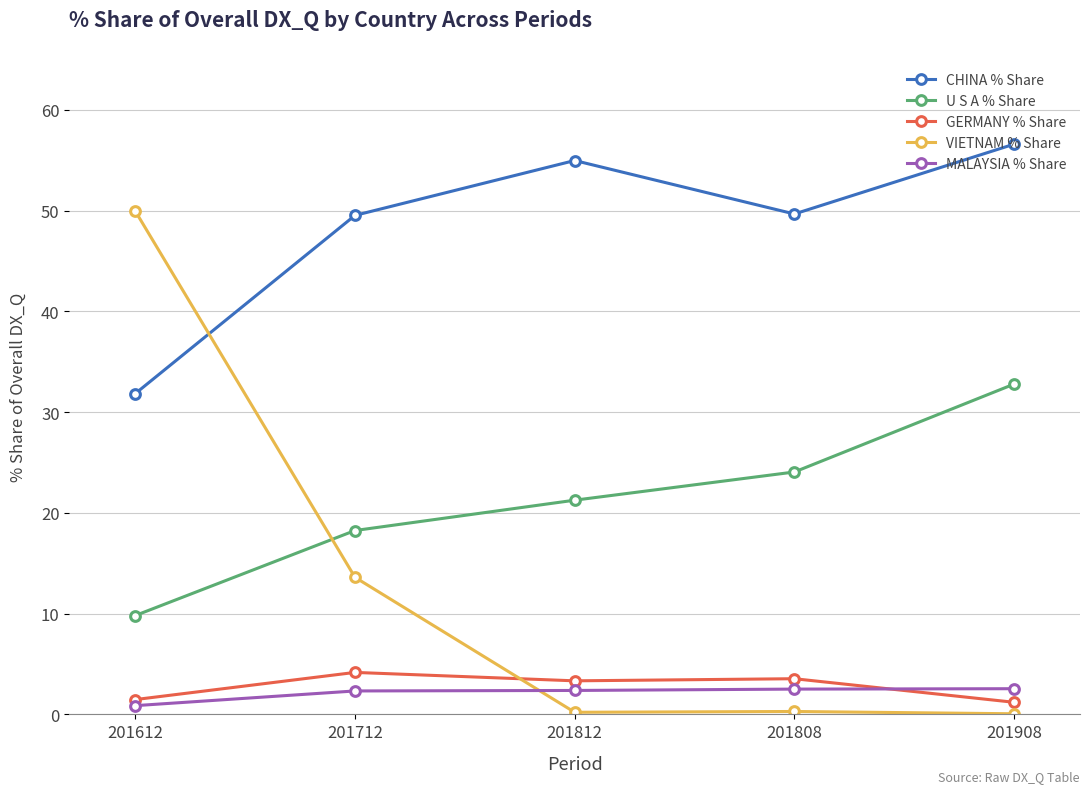

What is the sum of all CHINA % Share values?

242.6